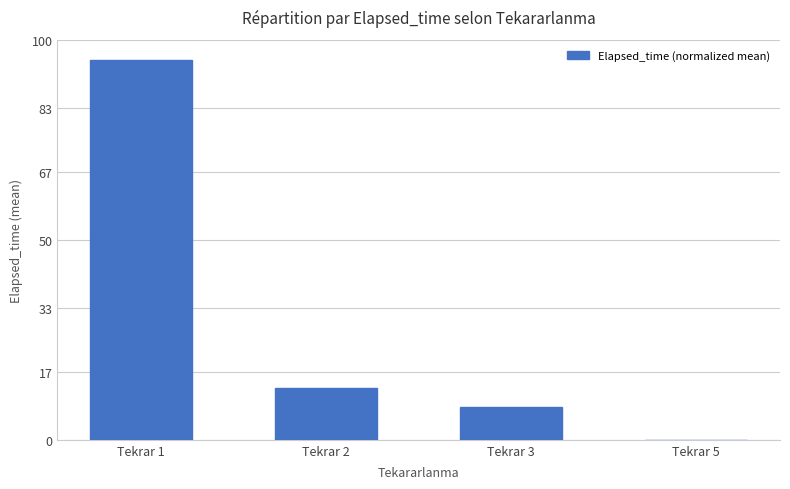

Reading left to right, list all the values displayed in this chart.

Tekrar 1=95.0	Tekrar 2=13.0	Tekrar 3=8.1	Tekrar 5=0.0